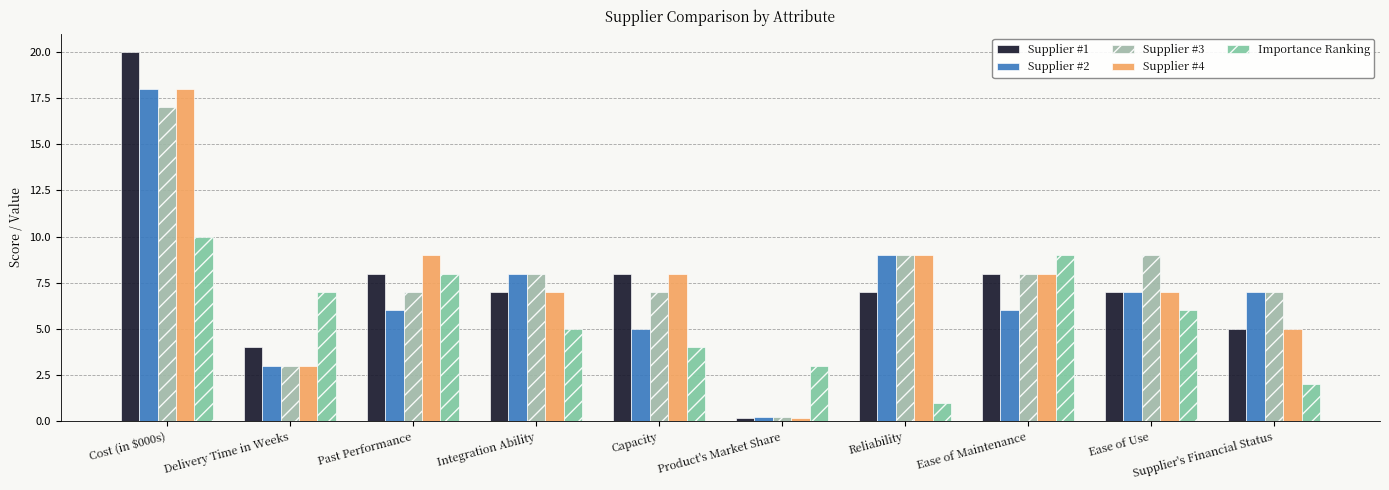

Which series changed the most between Past Performance and Supplier's Financial Status?

Importance Ranking